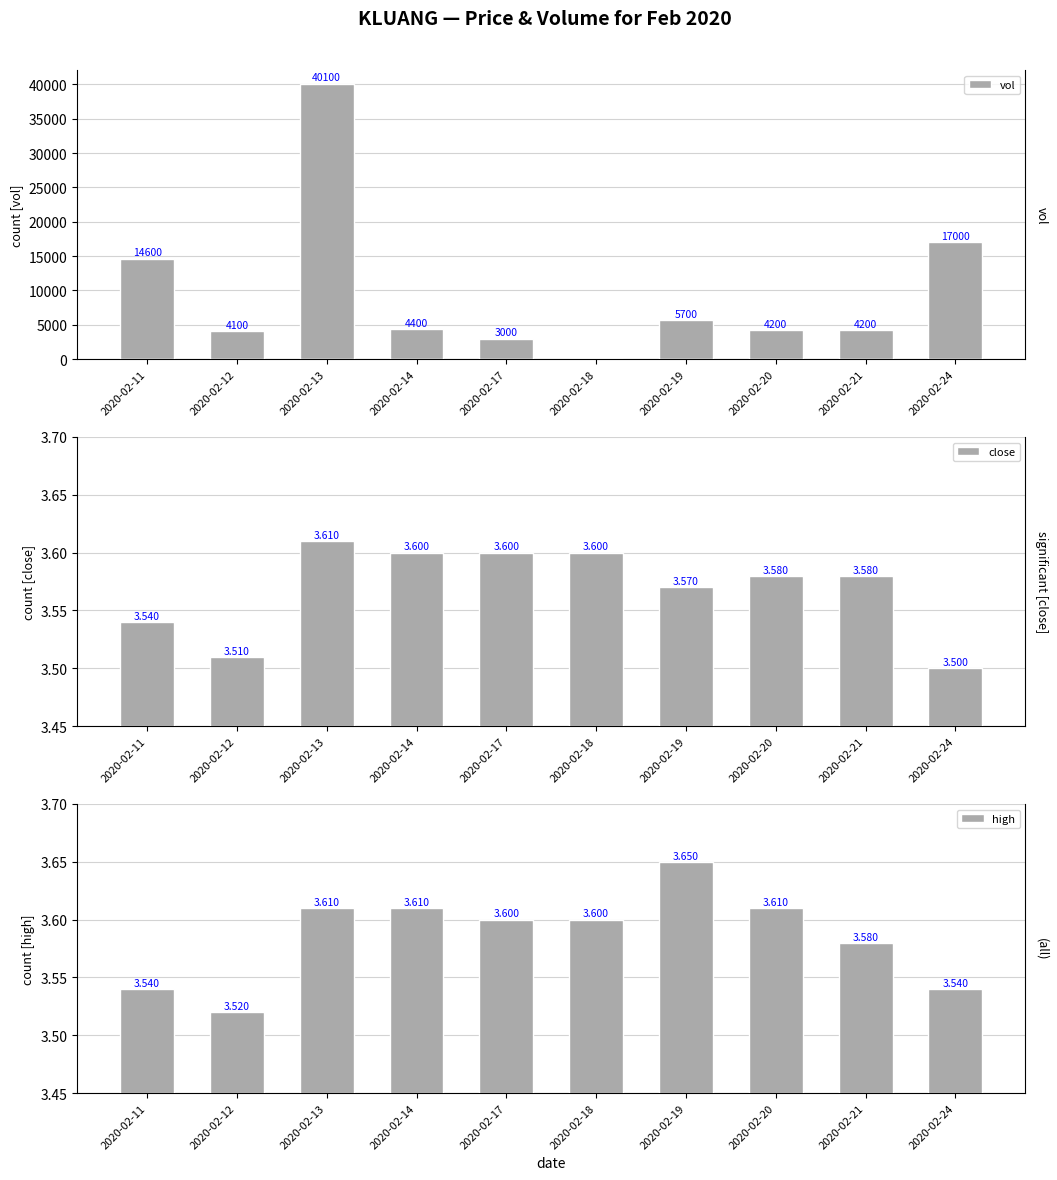

How many values in the vol series are below 4400?

5